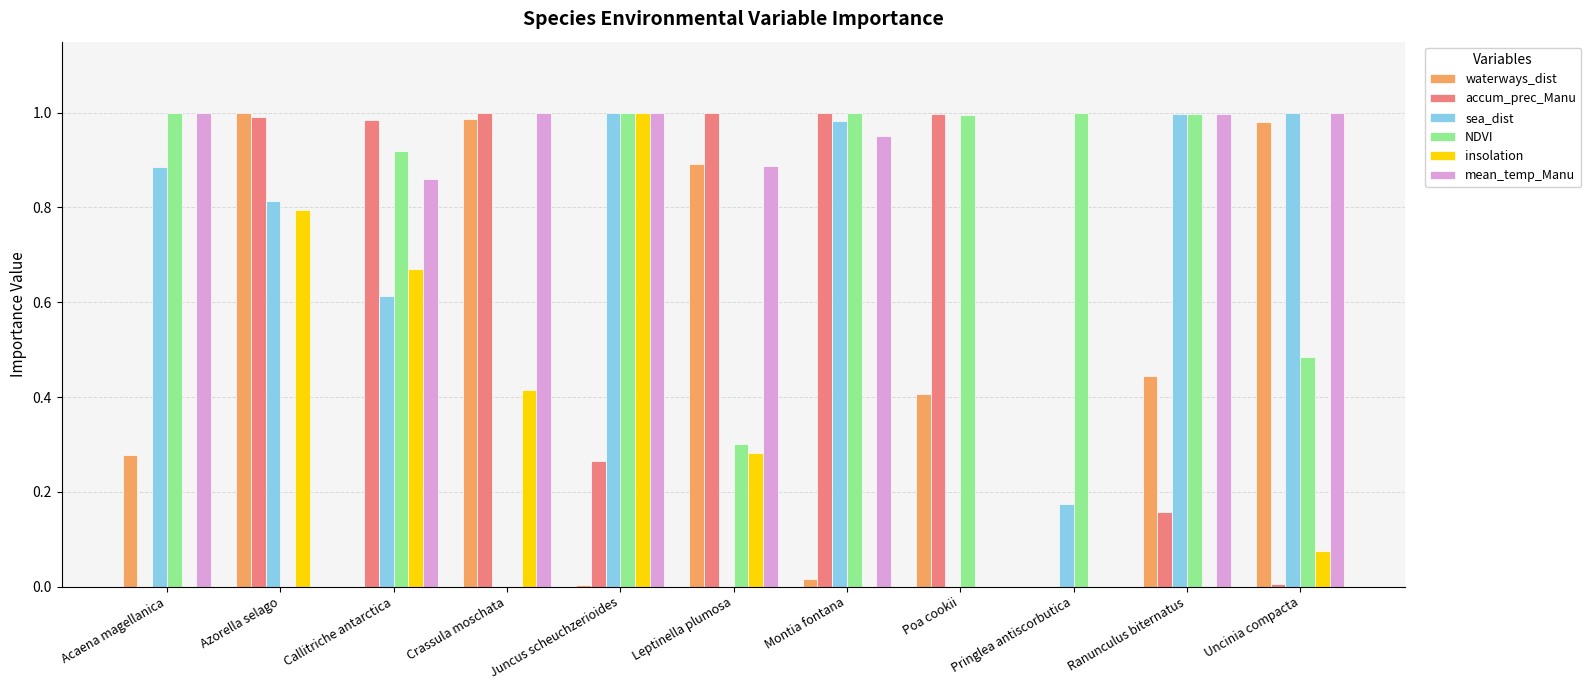

At which category is the sum across all series the highest?

Juncus scheuchzerioides